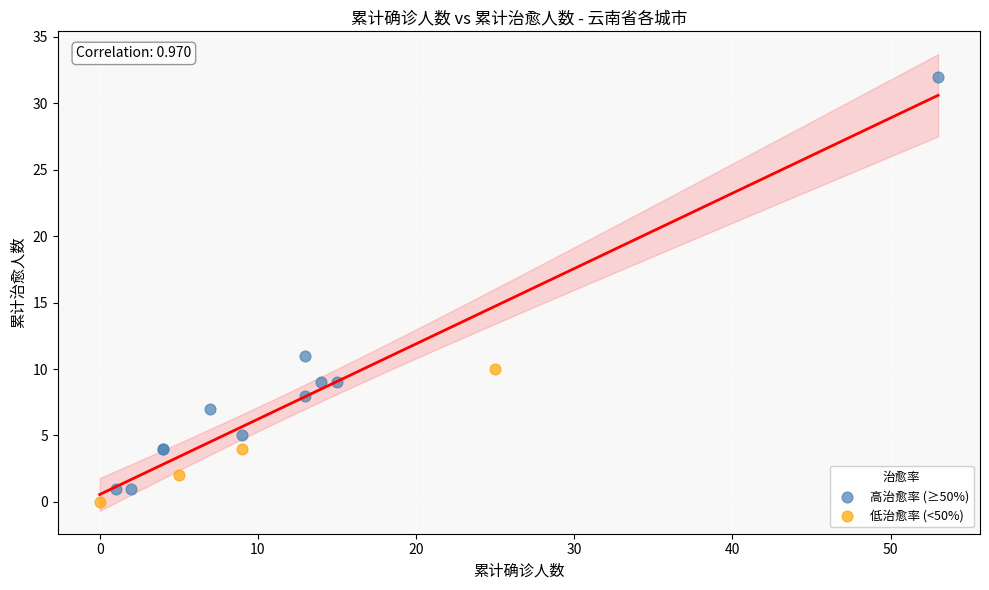

Which series reaches the maximum Y coordinate?

高治愈率 (≥50%)